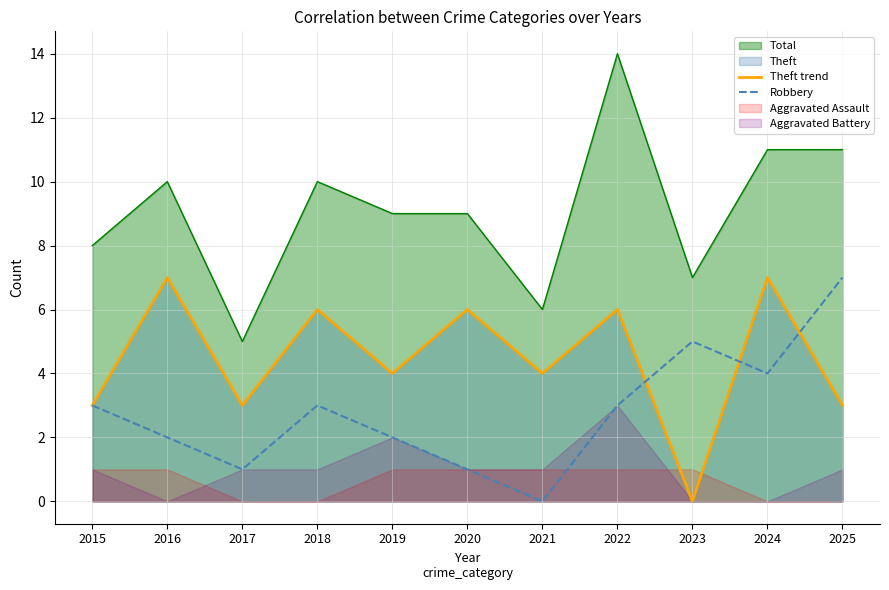

What is the difference between the maximum and minimum values in the Robbery series?

7